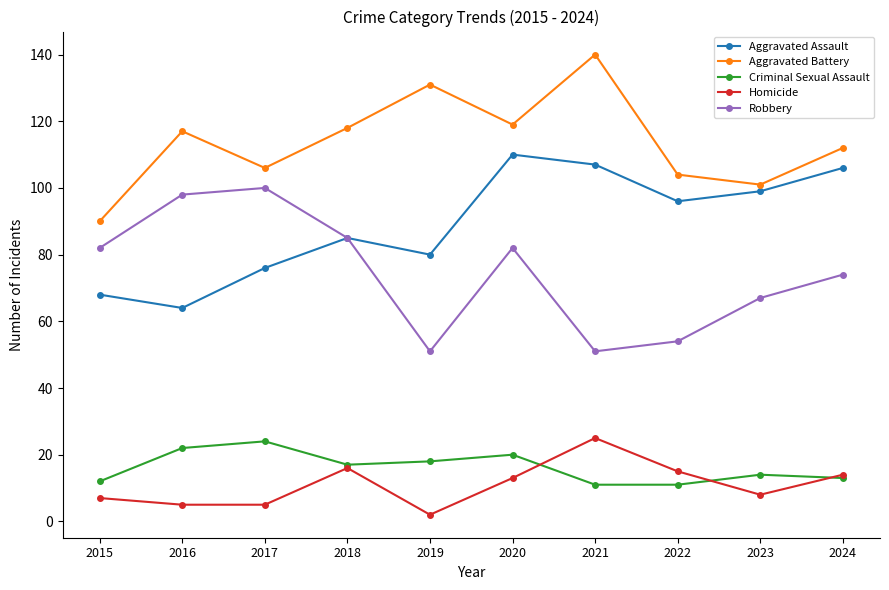

What is the value of the Robbery point at the 4th from the left?

85